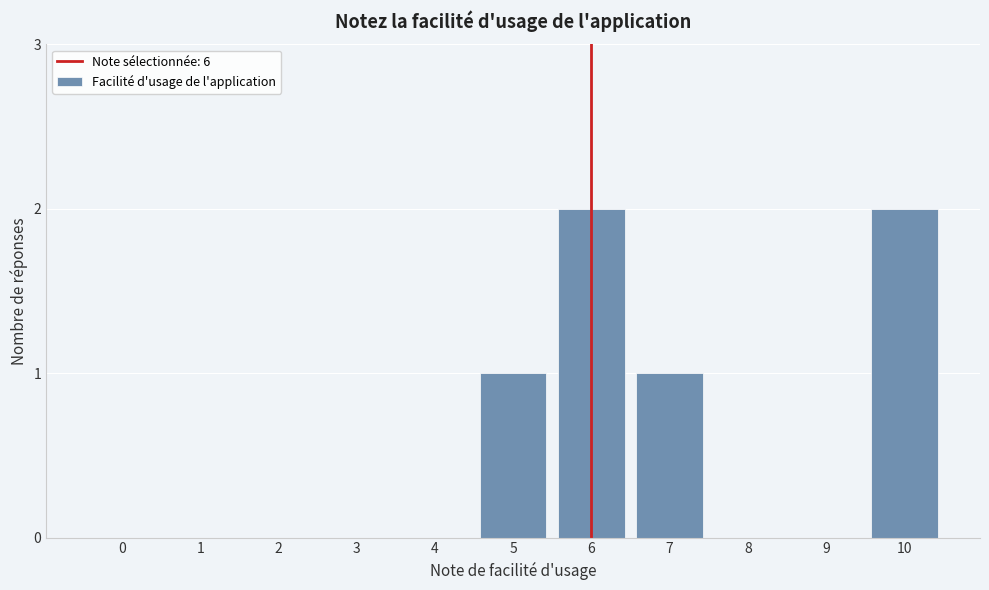

Reading left to right, list all the values displayed in this chart.

0=0	1=0	2=0	3=0	4=0	5=1	6=2	7=1	8=0	9=0	10=2